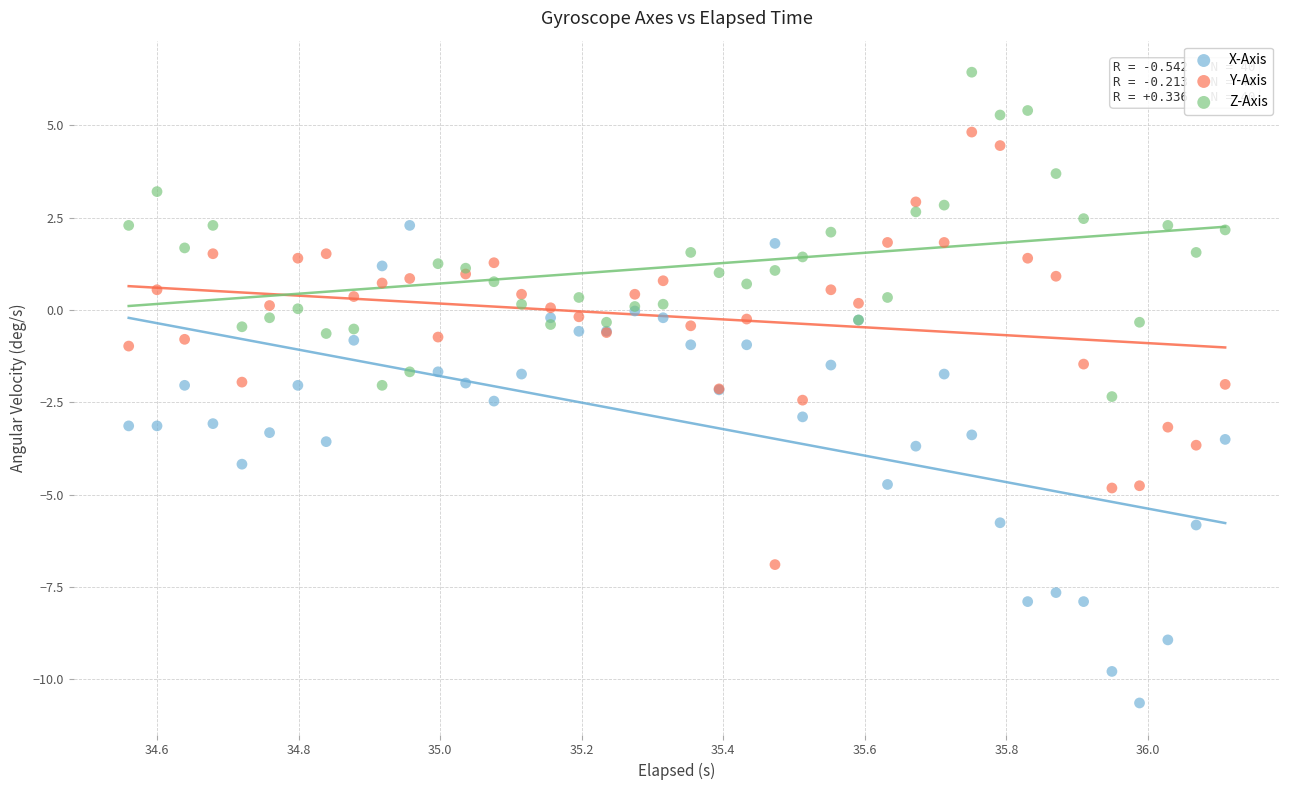

What is the X range (max minus min) for the scatter plot?

1.5